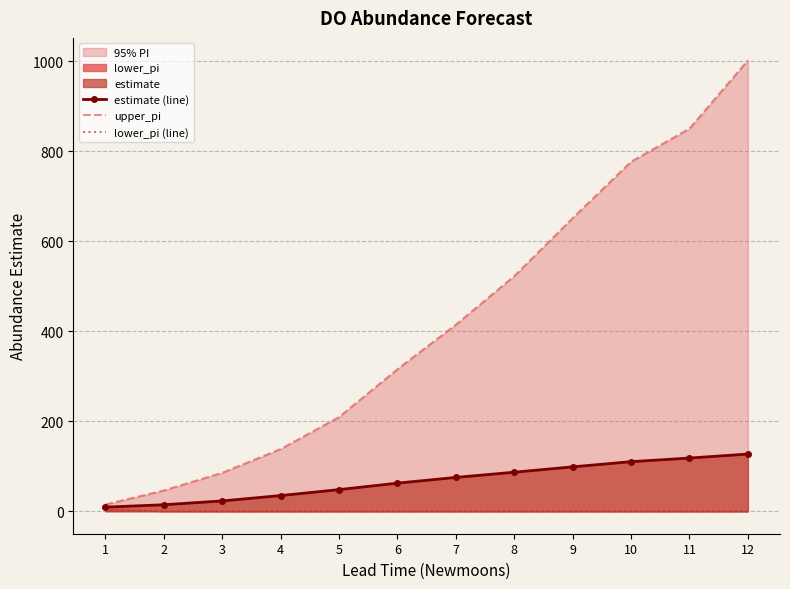

Reading left to right, list all the values displayed in this chart.

estimate (line): 9.0	14.3	22.8	34.7	47.9	62.3	75.0	86.6	98.5	110.0	118.1	127.0
upper_pi: 14.7	46.0	85.2	138.0	209.1	315.4	414.4	522.3	651.3	776.6	850.1	1001.8
lower_pi (line): 3.9	0.1	0.0	0.0	0.0	0.0	0.0	0.0	0.0	0.0	0.0	0.0